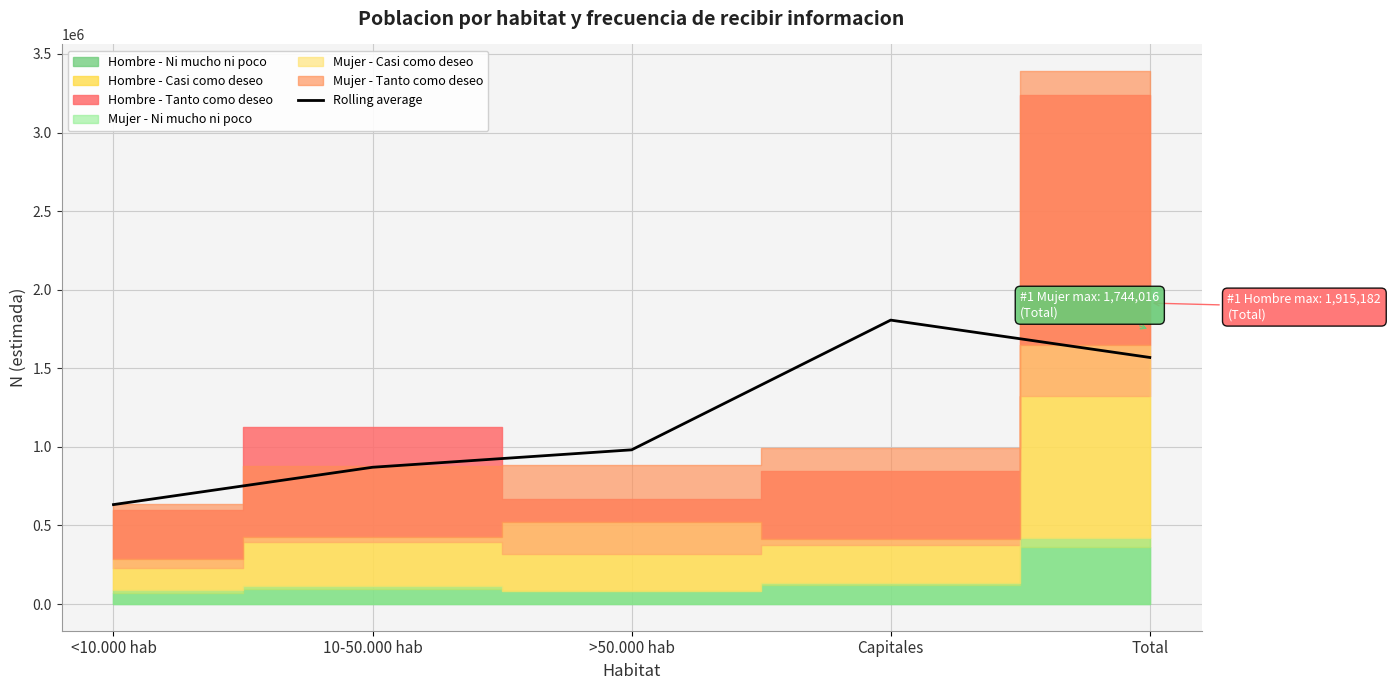

How many lines are shown in the chart?

1